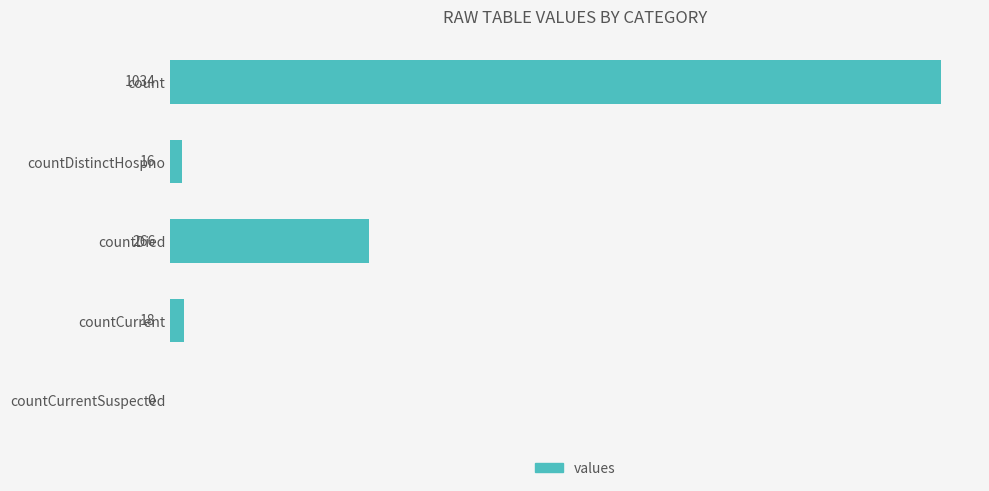

What is the sum of all values?

1334